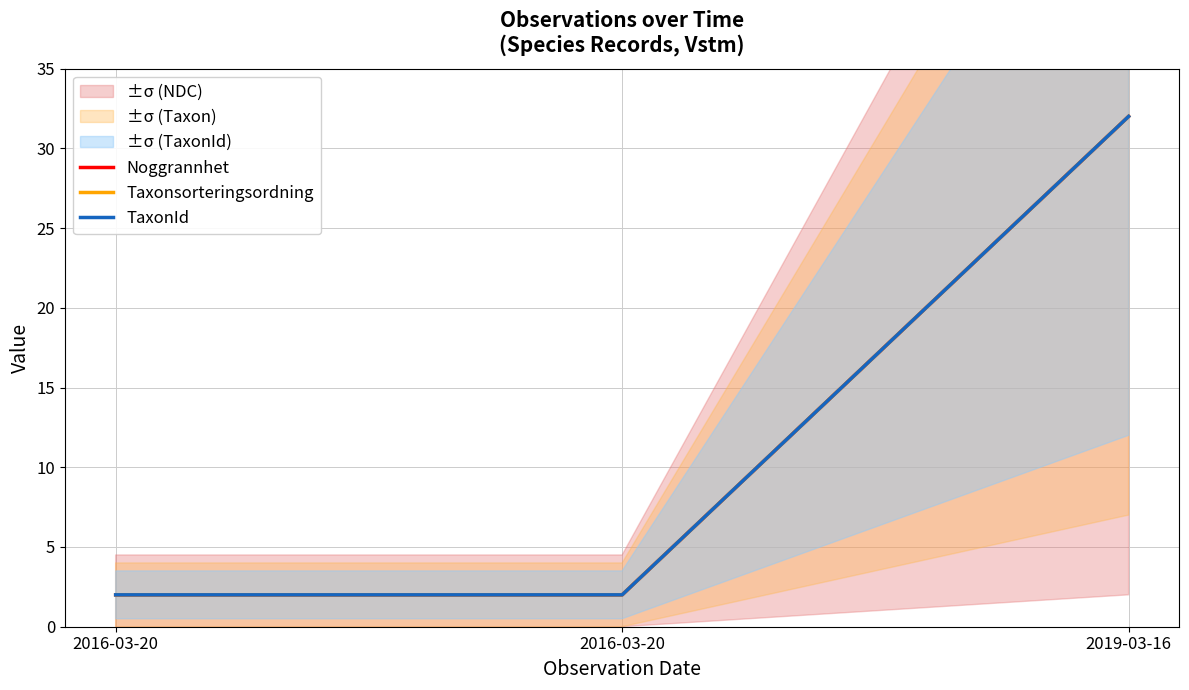

True or false: Taxonsorteringsordning has a value of 2 at 2016-03-20.

True